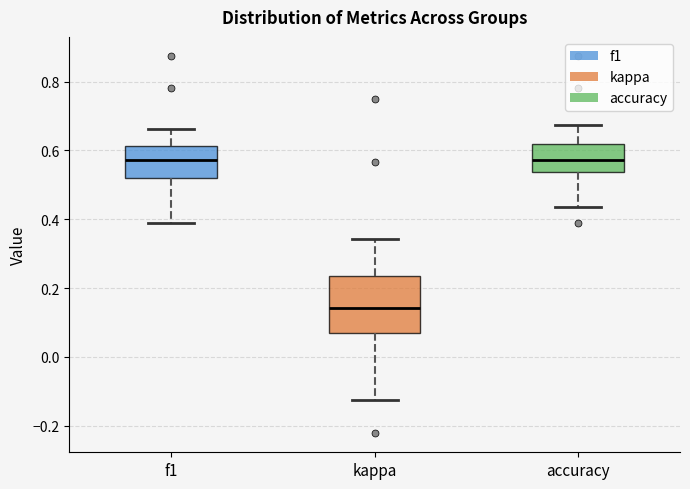

Reading left to right, transcribe this box plot: for each box, give where its median line is, the range the box spans, and where its two whiskers end, as read against the y-axis. The values are not printed on the chart, so give them approximately, as read against the axis.

f1: median 0.58, box 0.52 to 0.62, whiskers 0.38 to 0.66
kappa: median 0.14, box 0.08 to 0.24, whiskers -0.12 to 0.34
accuracy: median 0.58, box 0.54 to 0.62, whiskers 0.44 to 0.68